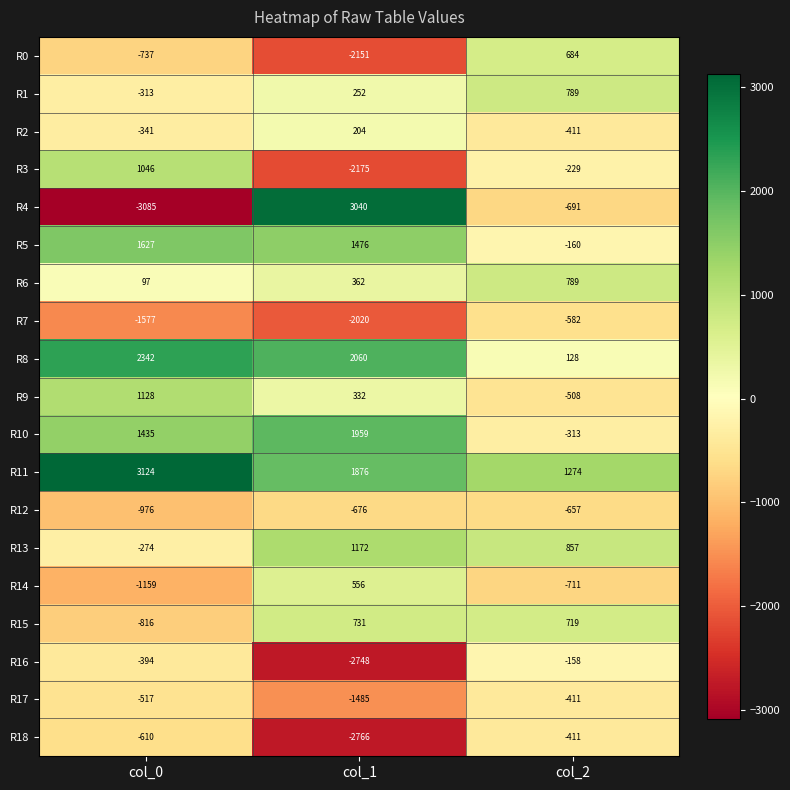

How many data points in R15 are less than 719?

1